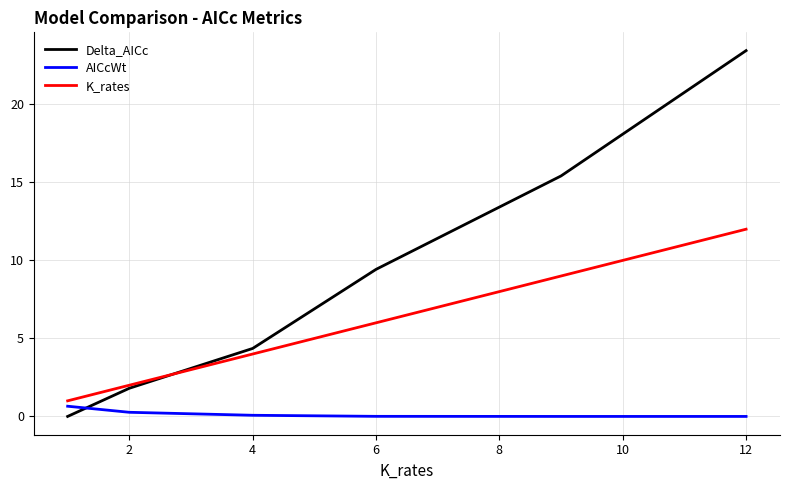

True or false: K_rates has more than 0 interior local peaks.

False